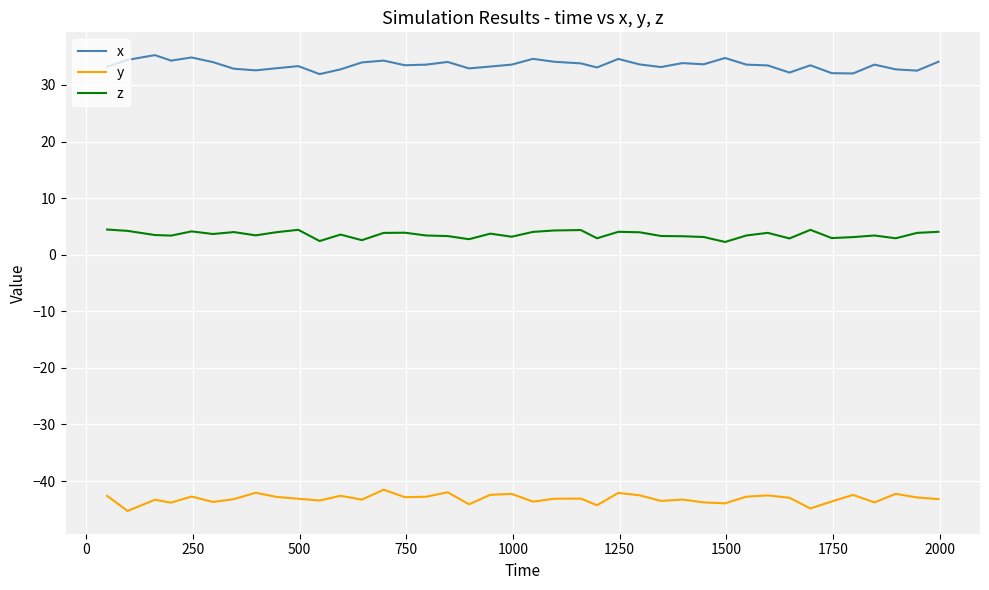

Does the chart display data point markers on the line(s)?

No